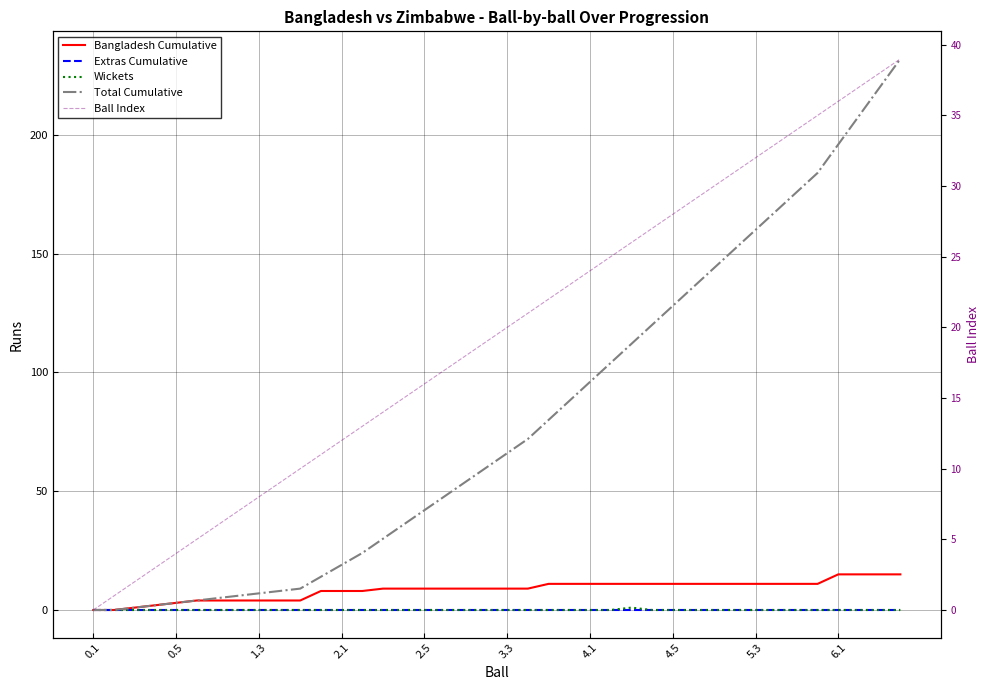

At how many categories does at least one series exceed 203?

3